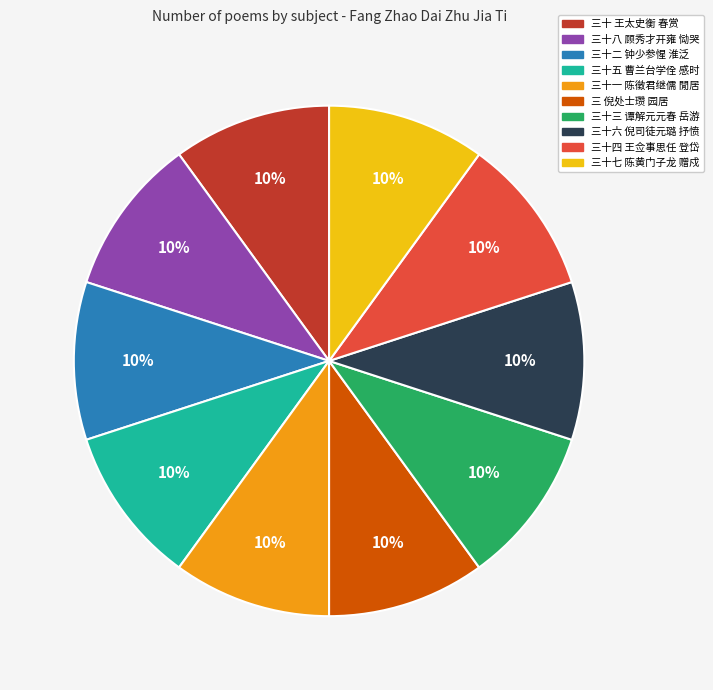

Do 三十五 曹兰台学佺 感时 and 三 倪处士瓒 园居 together represent more than half of the pie?

No